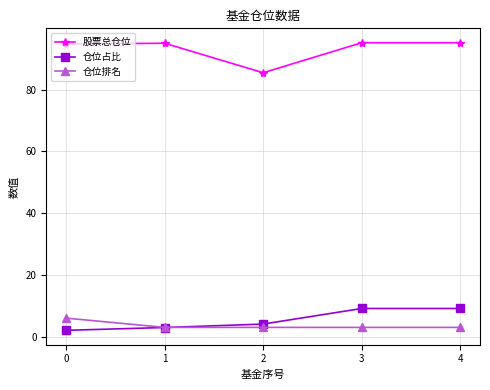

What is the spread (max minus min) of values at 3?

92.2